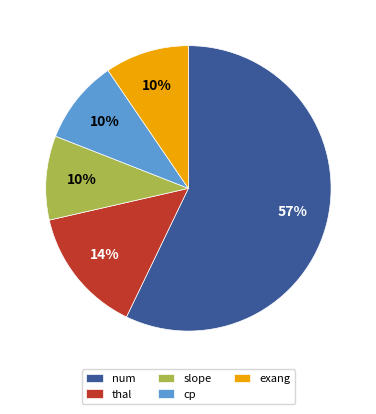

Combined, do thal and num account for over 50%?

Yes